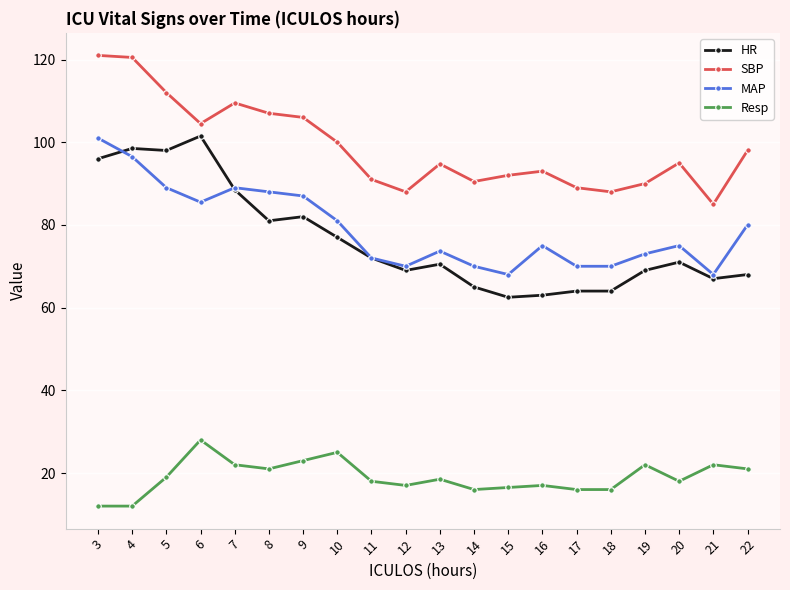

What is the value of the Resp point at the 15th from the left?

16.0